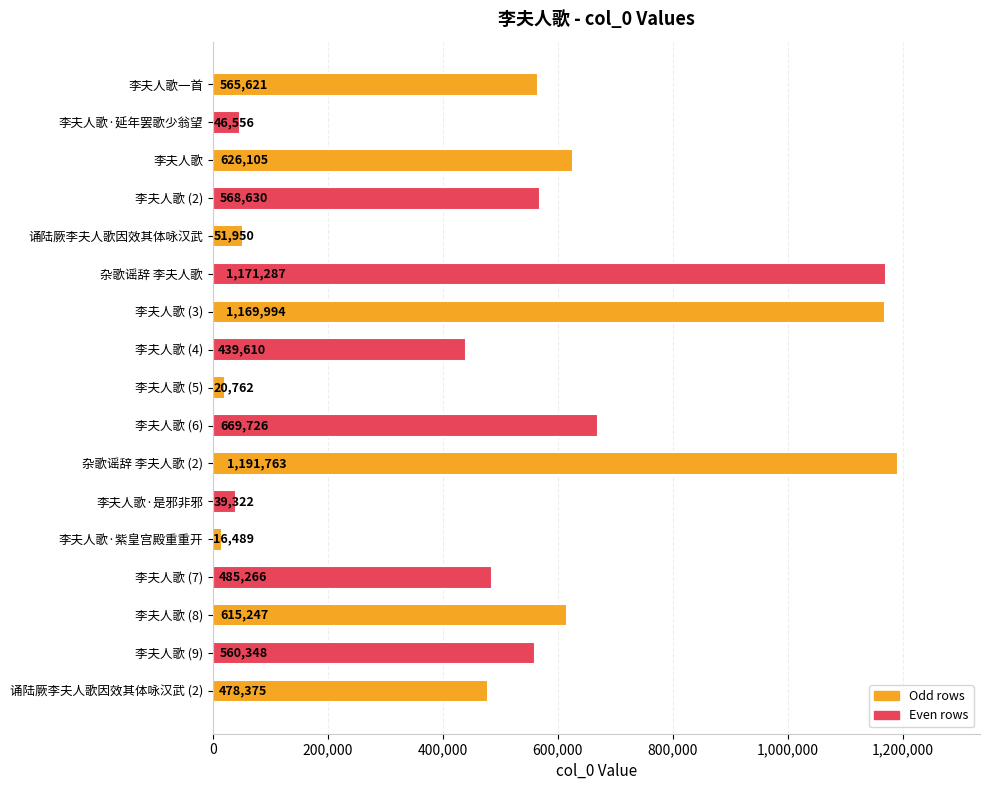

Which label corresponds to the smallest value in the chart?

李夫人歌·紫皇宫殿重重开